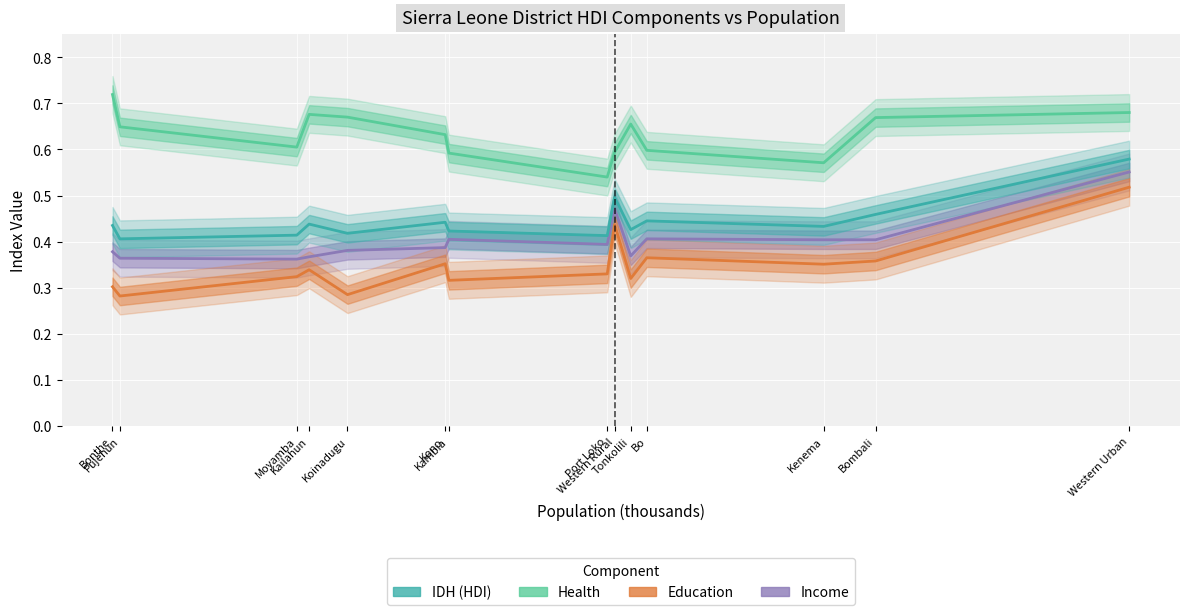

Which series has the largest total across all categories?

Health